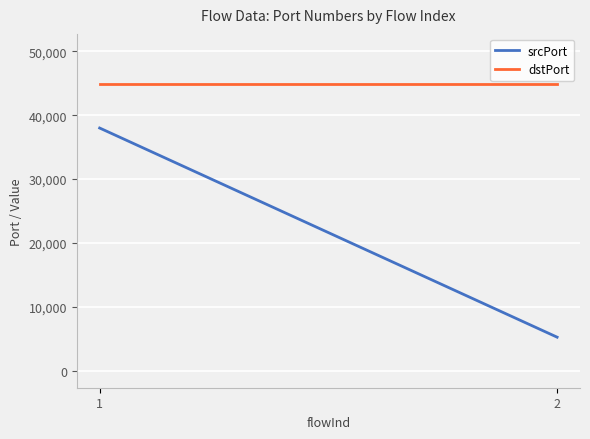

What is the smallest value displayed?

5262